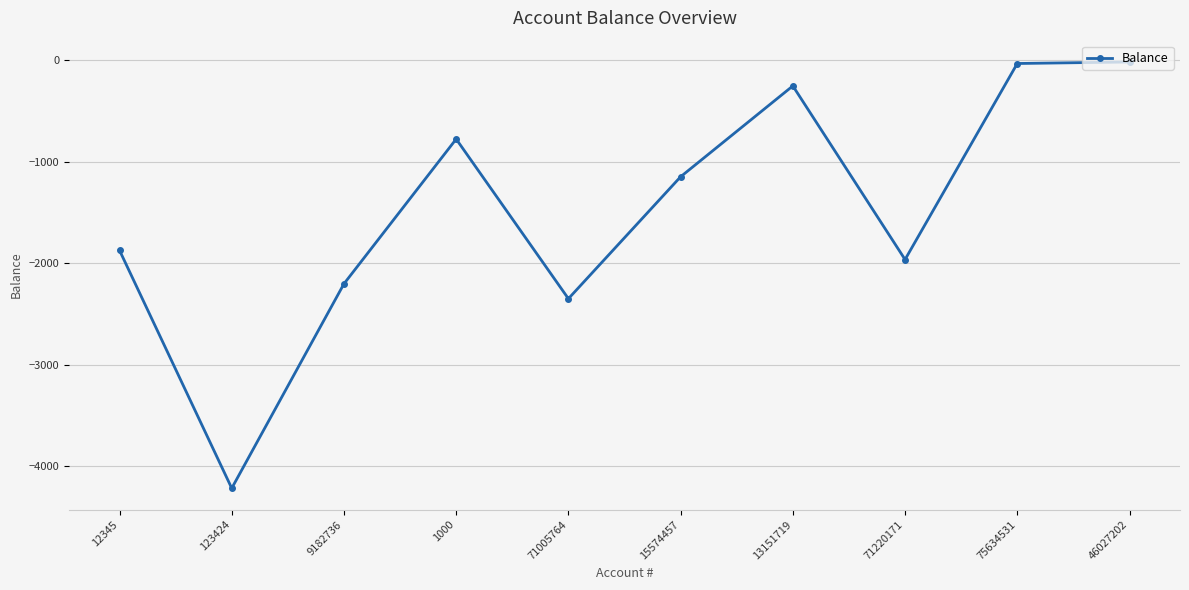

How many lines are shown in the chart?

1